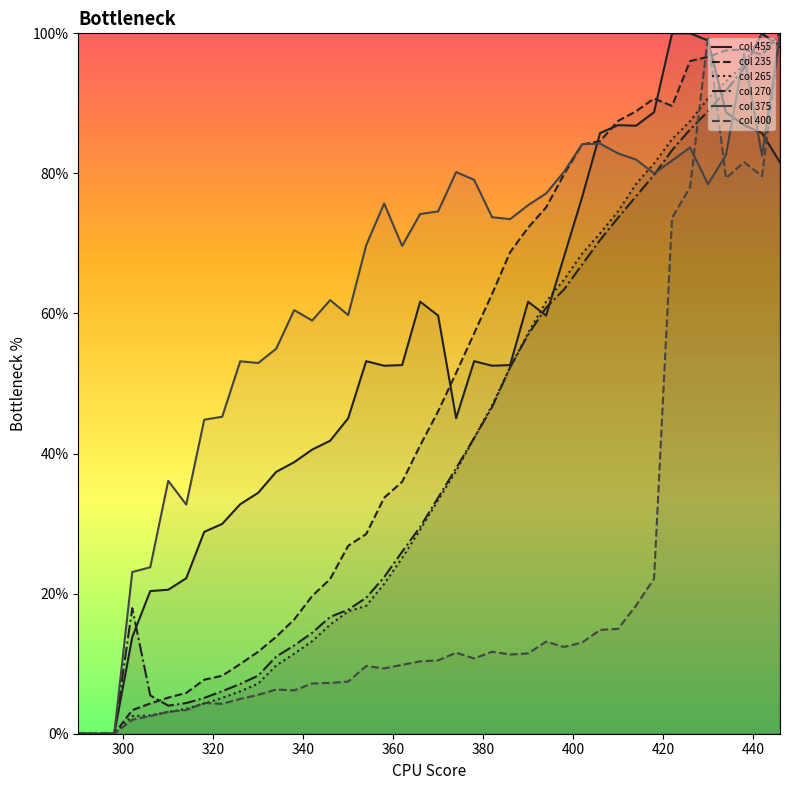

Which series has the largest range (max minus min)?

col 455